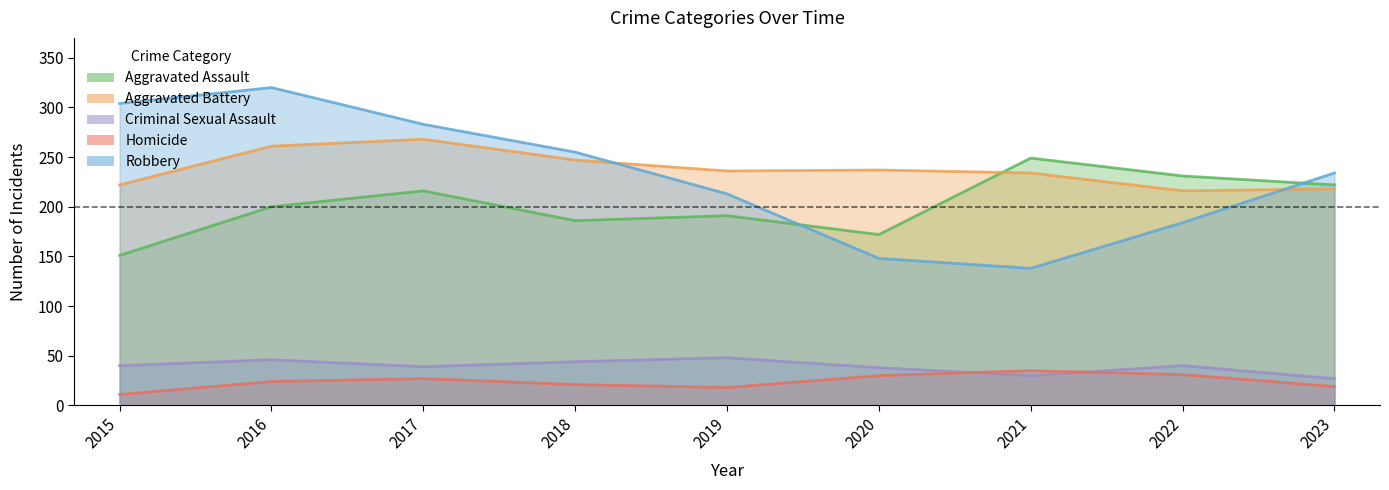

True or false: Aggravated Battery has a value of 386 at 2018.

False